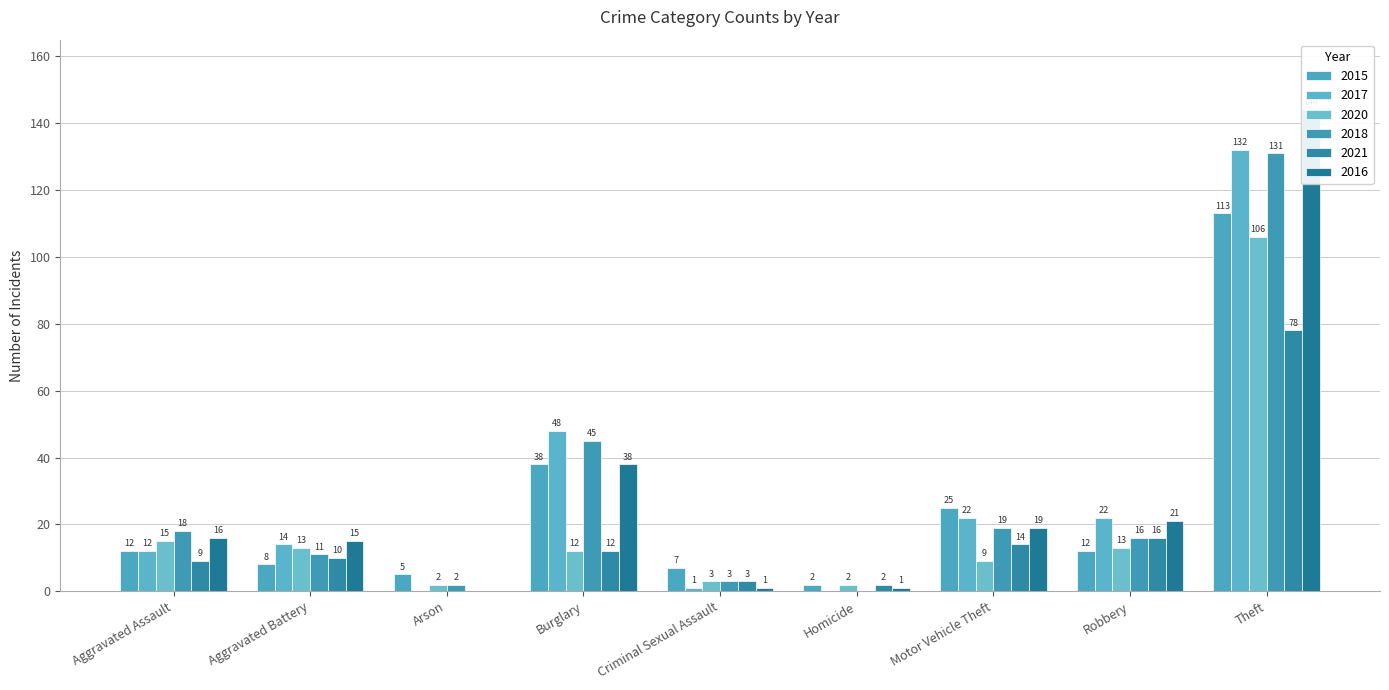

Between Theft and Aggravated Battery, which is larger?

Theft